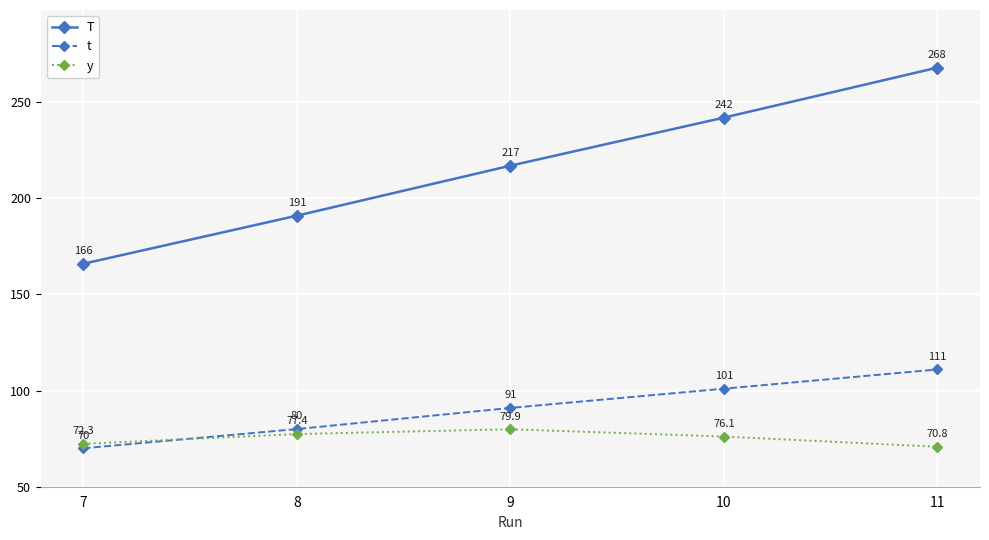

What is the greatest value displayed?

268.0